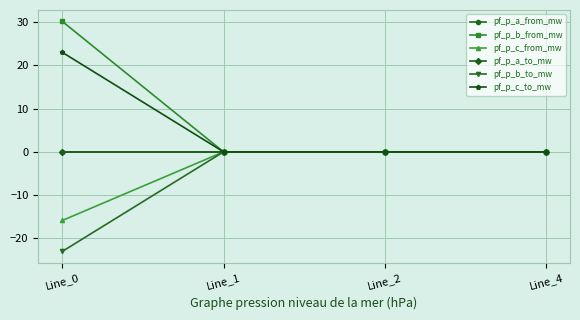

Is this an area chart (filled region under the line)?

No